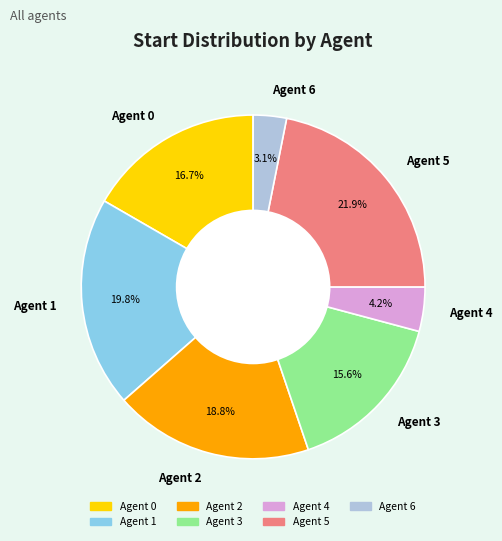

Is there any slice that represents more than half of the pie?

No